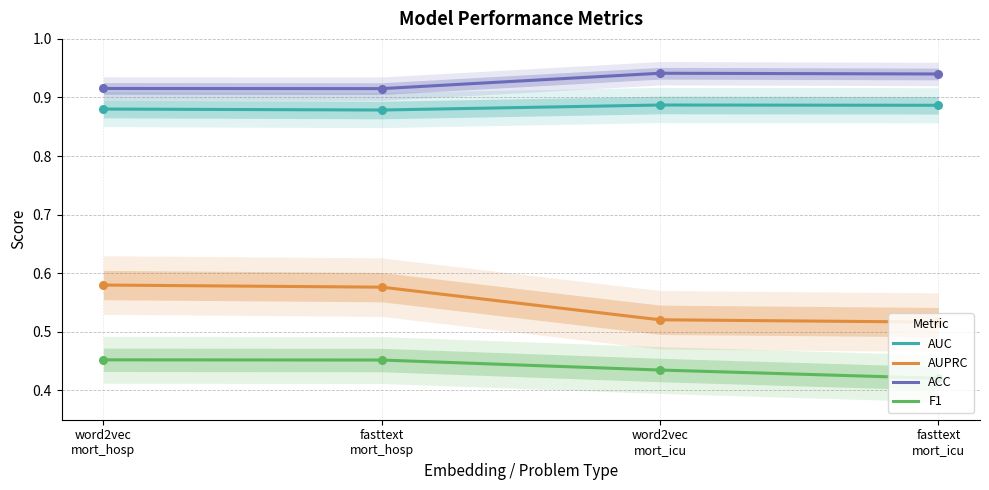

Which series has the largest total across all categories?

ACC